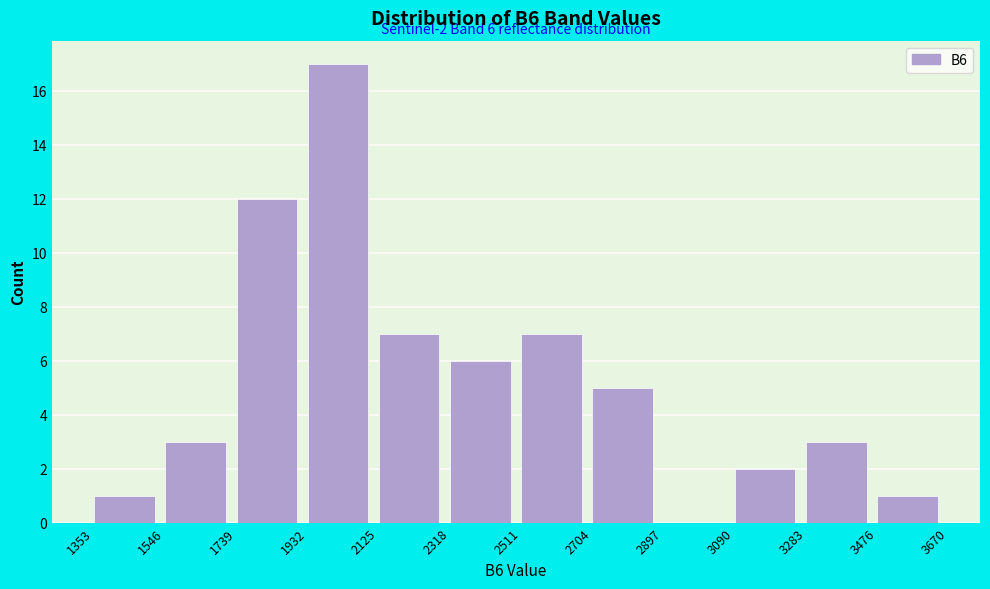

Over which range of the x-axis is the bar tallest?

1932 to 2125